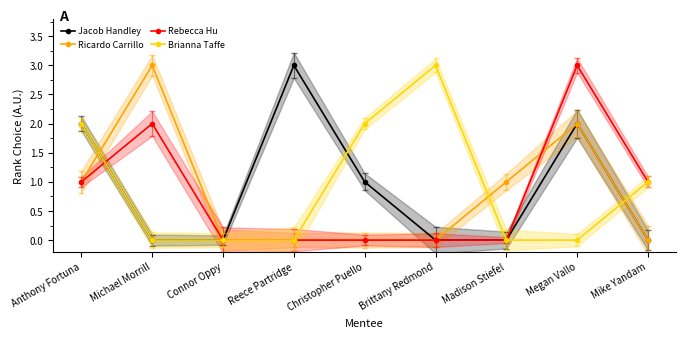

Which series has the largest total across all categories?

Jacob Handley